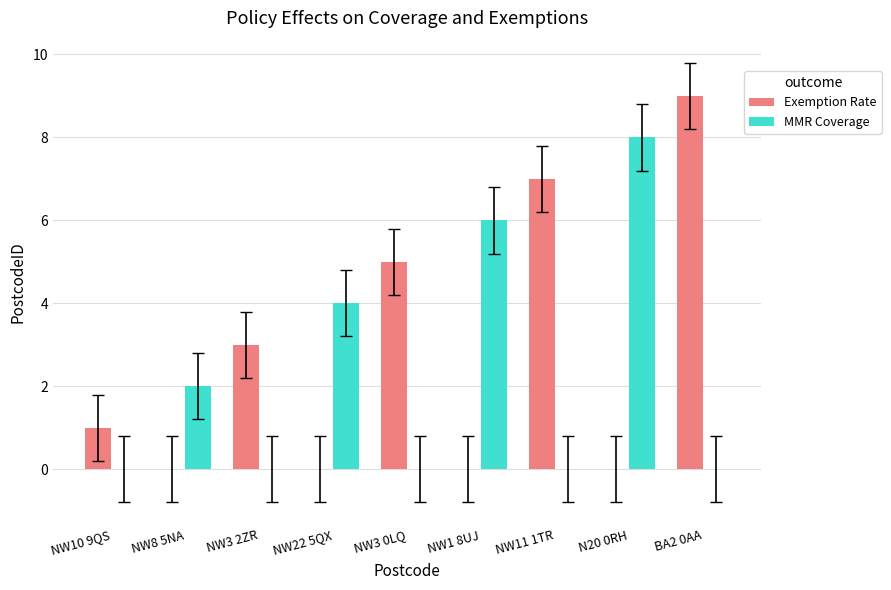

The Exemption Rate series shows 3 at NW3 2ZR. True or false?

True